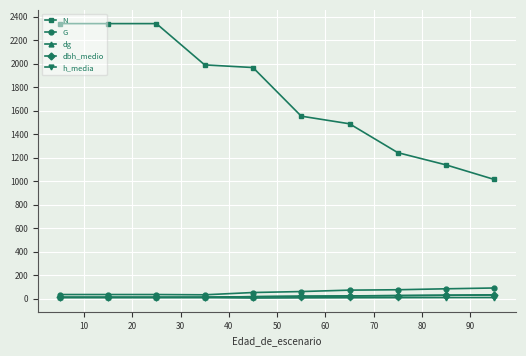

Which series has the widest spread of values?

N